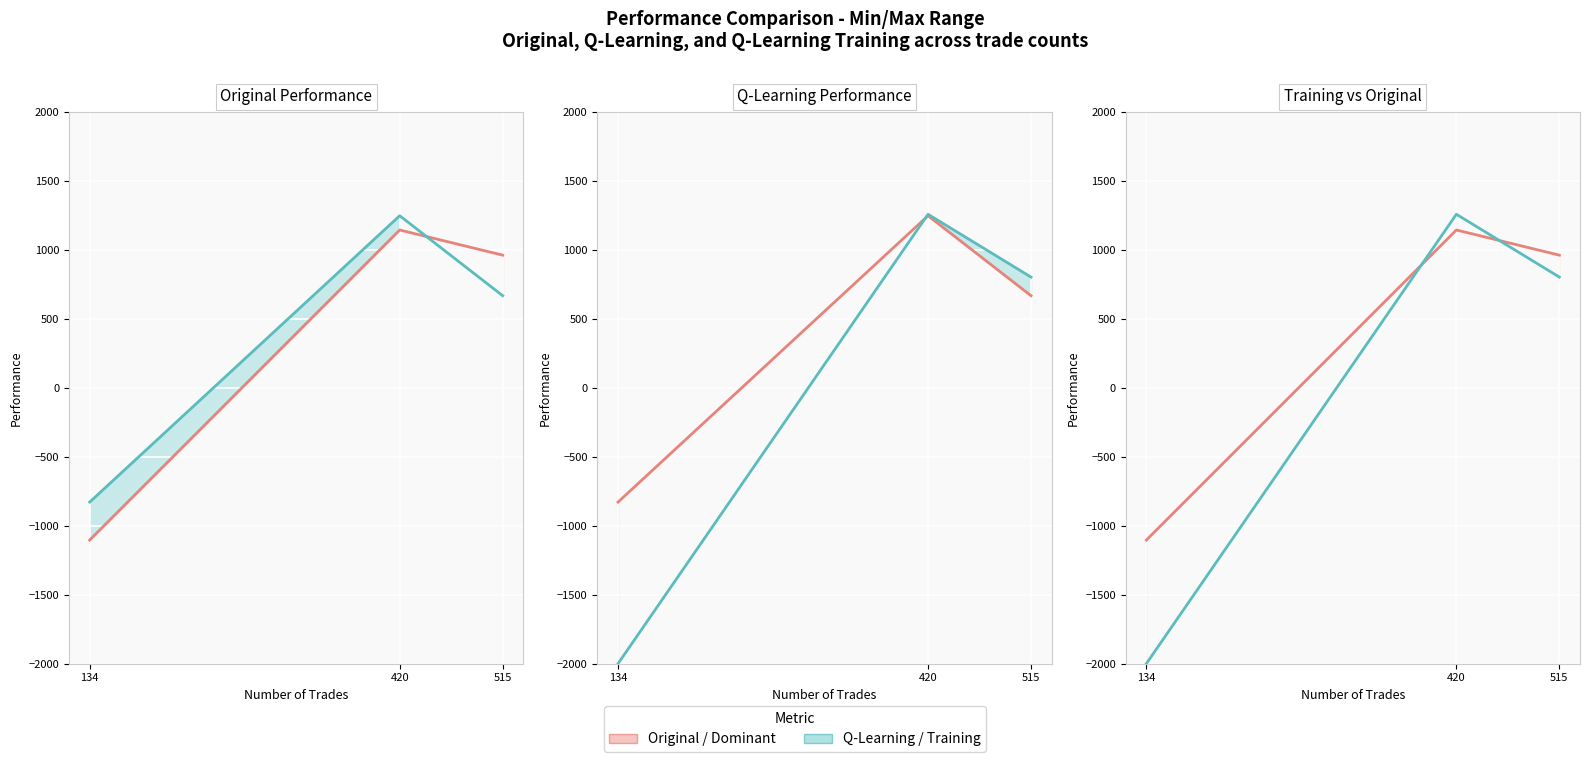

Is it true that q learning performance line equals 207.9 at 515?

False